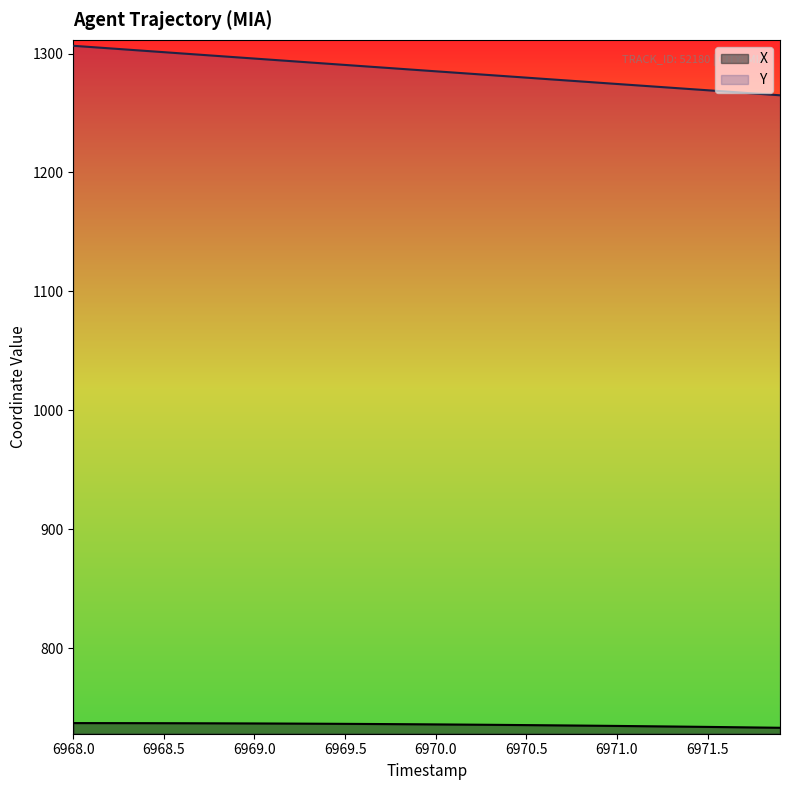

List the labels in order of Y value, largest first.

6968.0, 6968.1, 6968.2, 6968.3, 6968.4, 6968.5, 6968.6, 6968.7, 6968.8, 6968.9, 6969.0, 6969.1, 6969.2, 6969.3, 6969.4, 6969.5, 6969.6, 6969.7, 6969.8, 6969.9, 6970.0, 6970.1, 6970.2, 6970.3, 6970.4, 6970.5, 6970.6, 6970.7, 6970.8, 6970.9, 6971.0, 6971.1, 6971.2, 6971.3, 6971.4, 6971.5, 6971.6, 6971.7, 6971.8, 6971.9